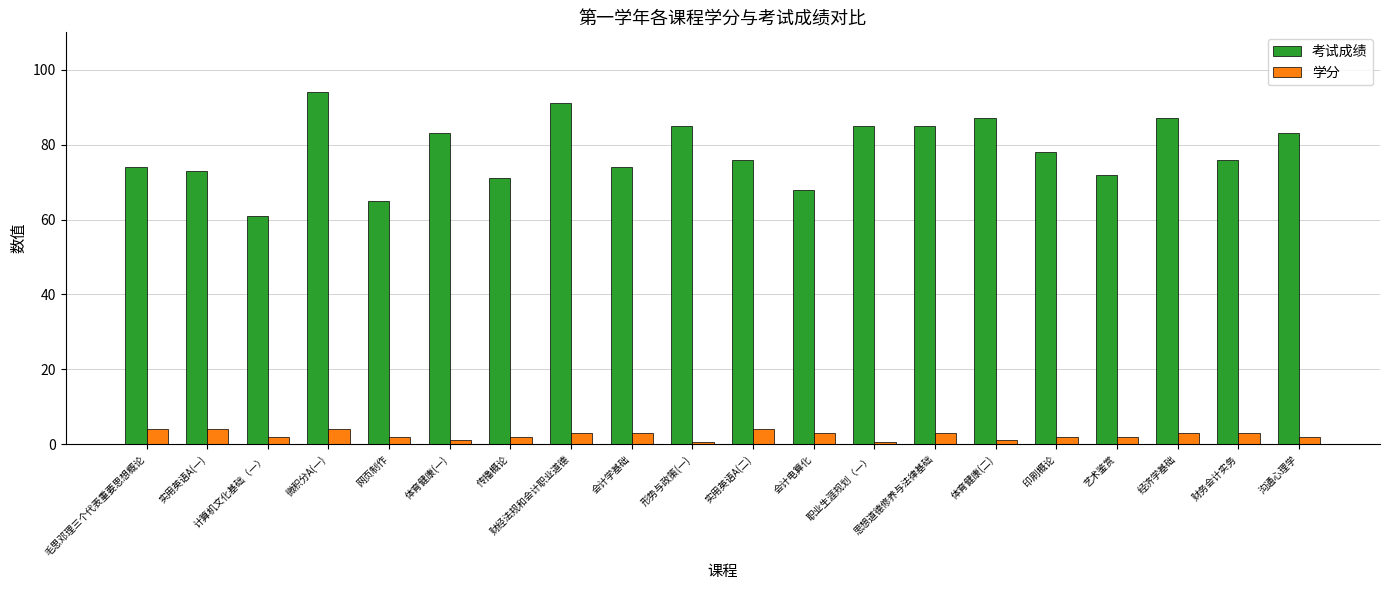

Are the bars grouped side by side (vs. stacked)?

Yes